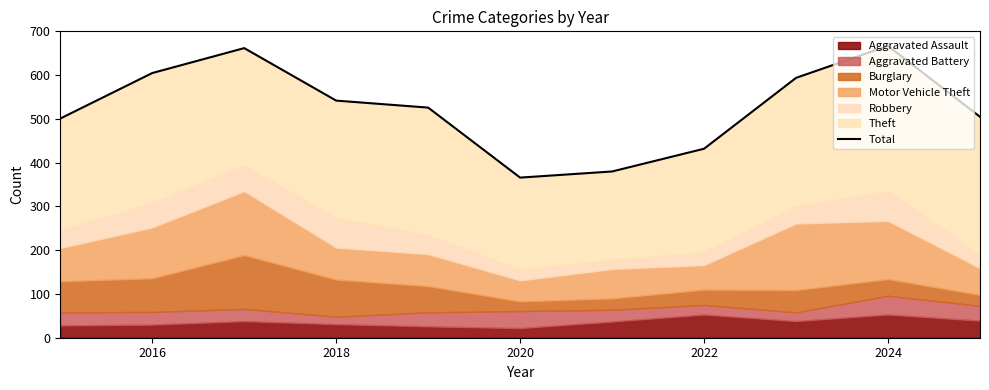

What is the value of the 4th point from the left?

542